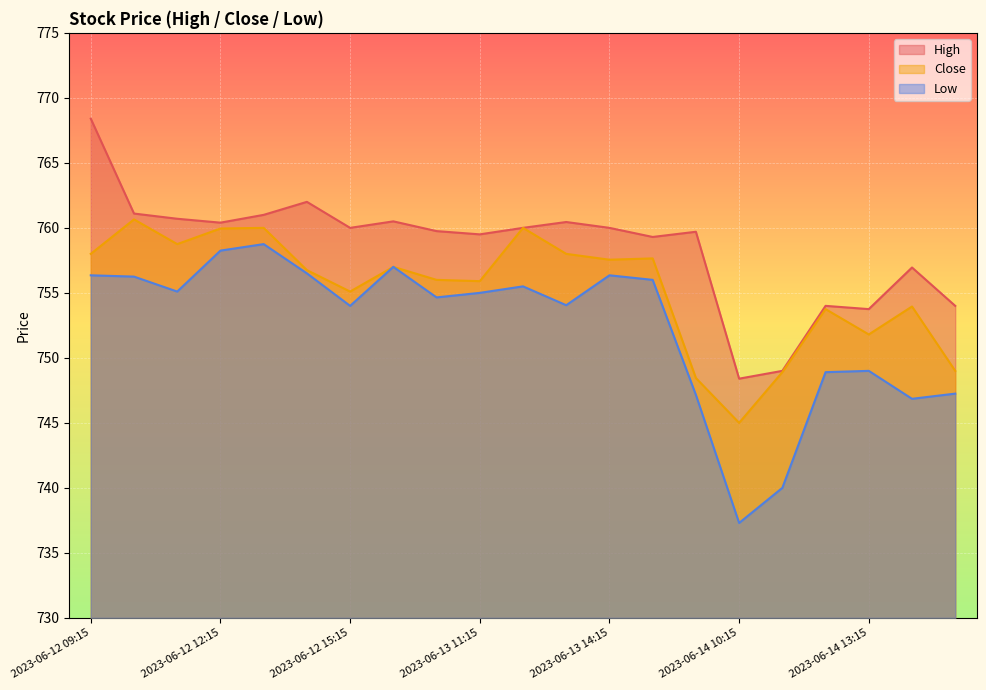

At how many categories does at least one series exceed 751?

19